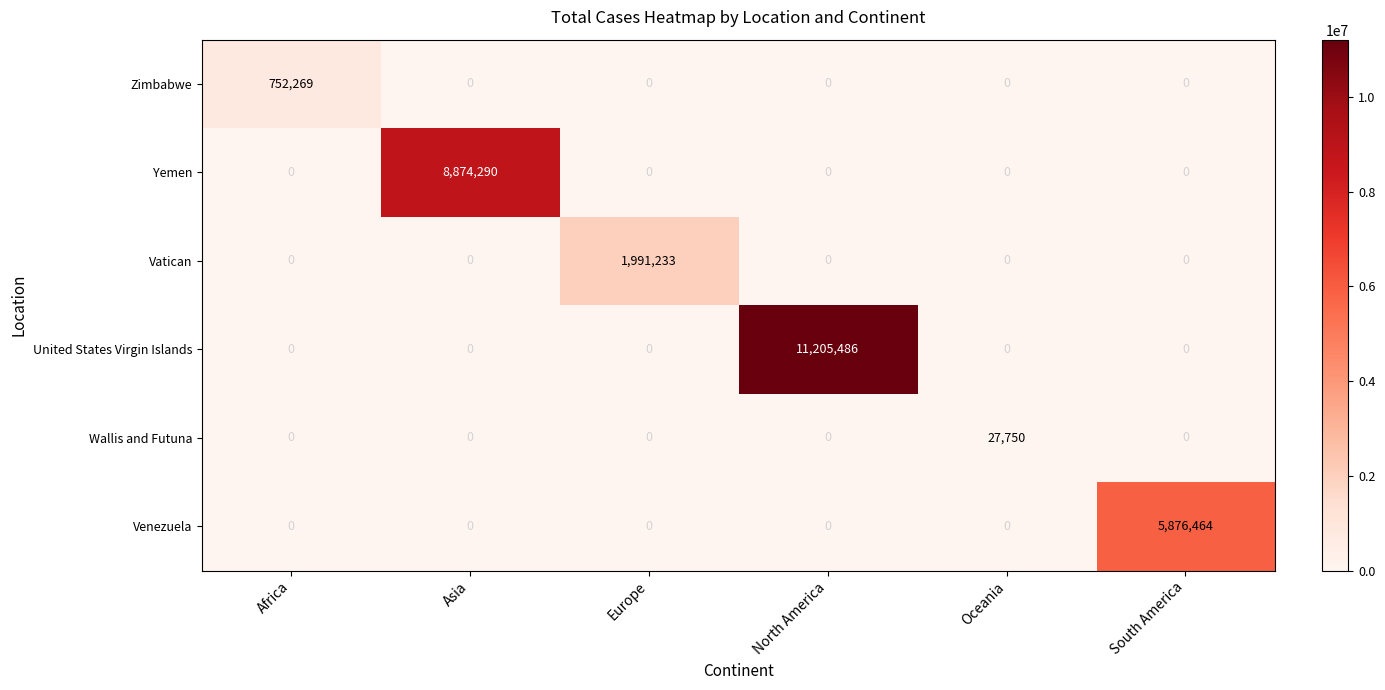

Which series has the widest spread of values?

United States Virgin Islands